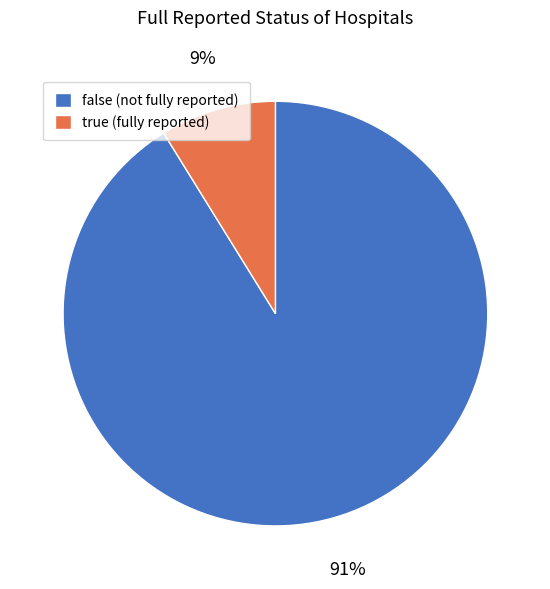

What is the largest slice in the pie chart?

false